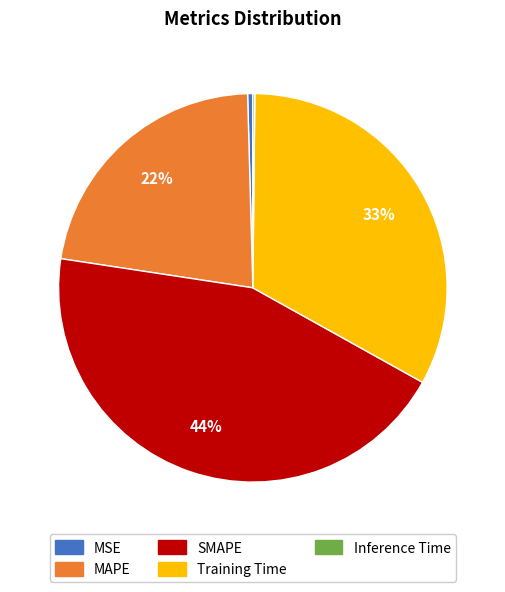

Combined, do MAPE and SMAPE account for over 50%?

Yes